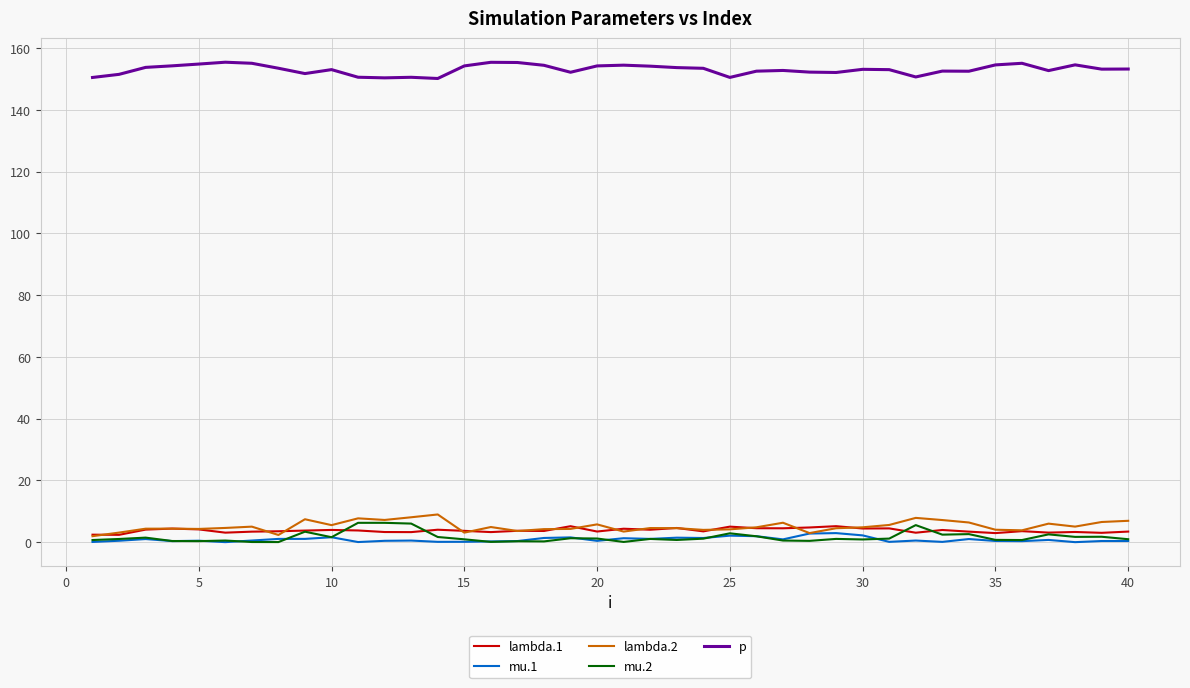

Which series has the largest total across all categories?

p